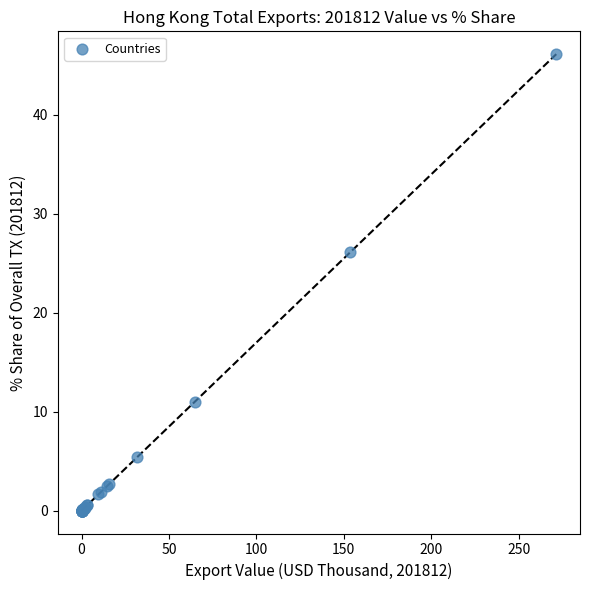

What Y value in the scatter plot is closest to 23?

26.1